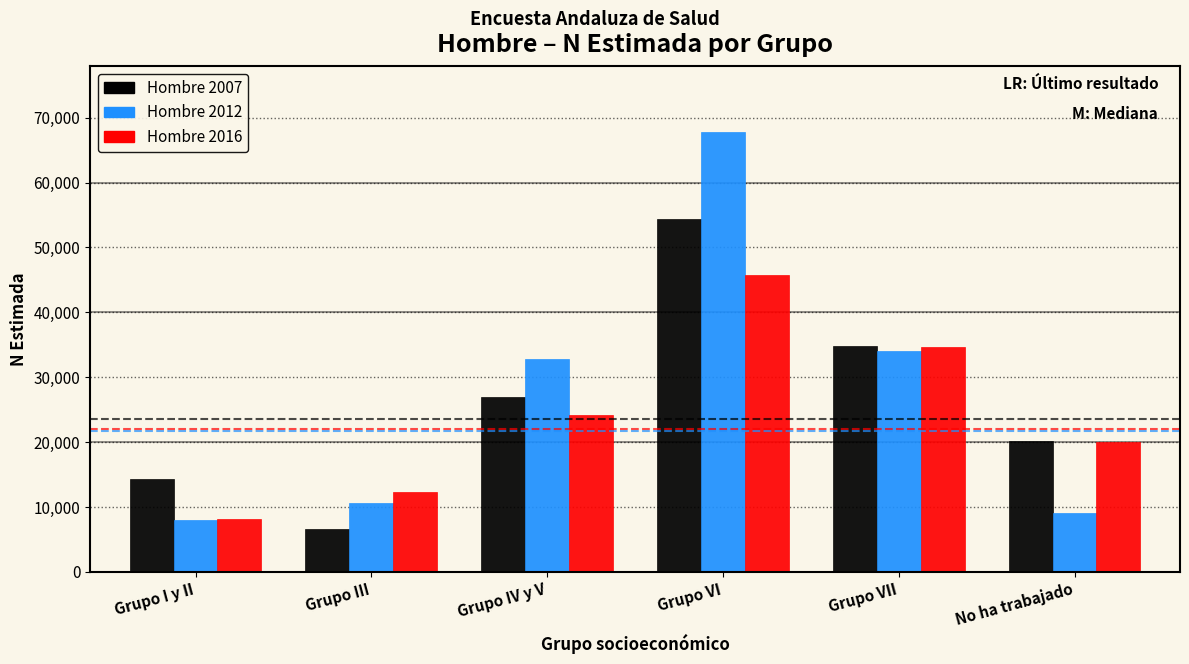

Reading right to left, list all the values displayed in this chart.

Hombre 2007: No ha trabajado=20167	Grupo VII=34853	Grupo VI=54345	Grupo IV y V=26939	Grupo III=6646	Grupo I y II=14356
Hombre 2012: No ha trabajado=9099	Grupo VII=33981	Grupo VI=67804	Grupo IV y V=32735	Grupo III=10668	Grupo I y II=8062
Hombre 2016: No ha trabajado=20048	Grupo VII=34700	Grupo VI=45814	Grupo IV y V=24117	Grupo III=12233	Grupo I y II=8212